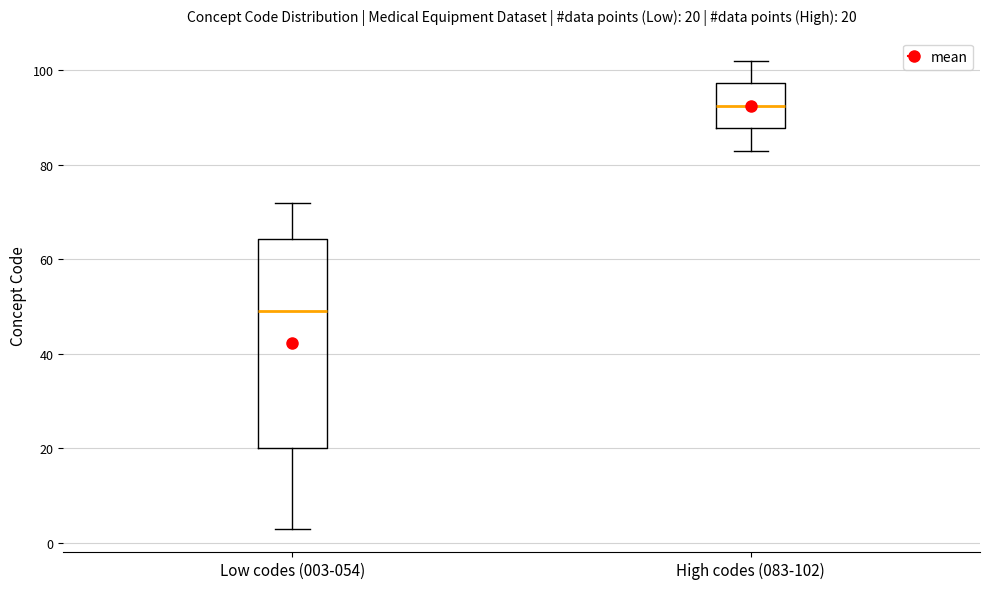

Comparing the boxes themselves (not the whiskers), which one is the tallest?

Low codes (003-054)